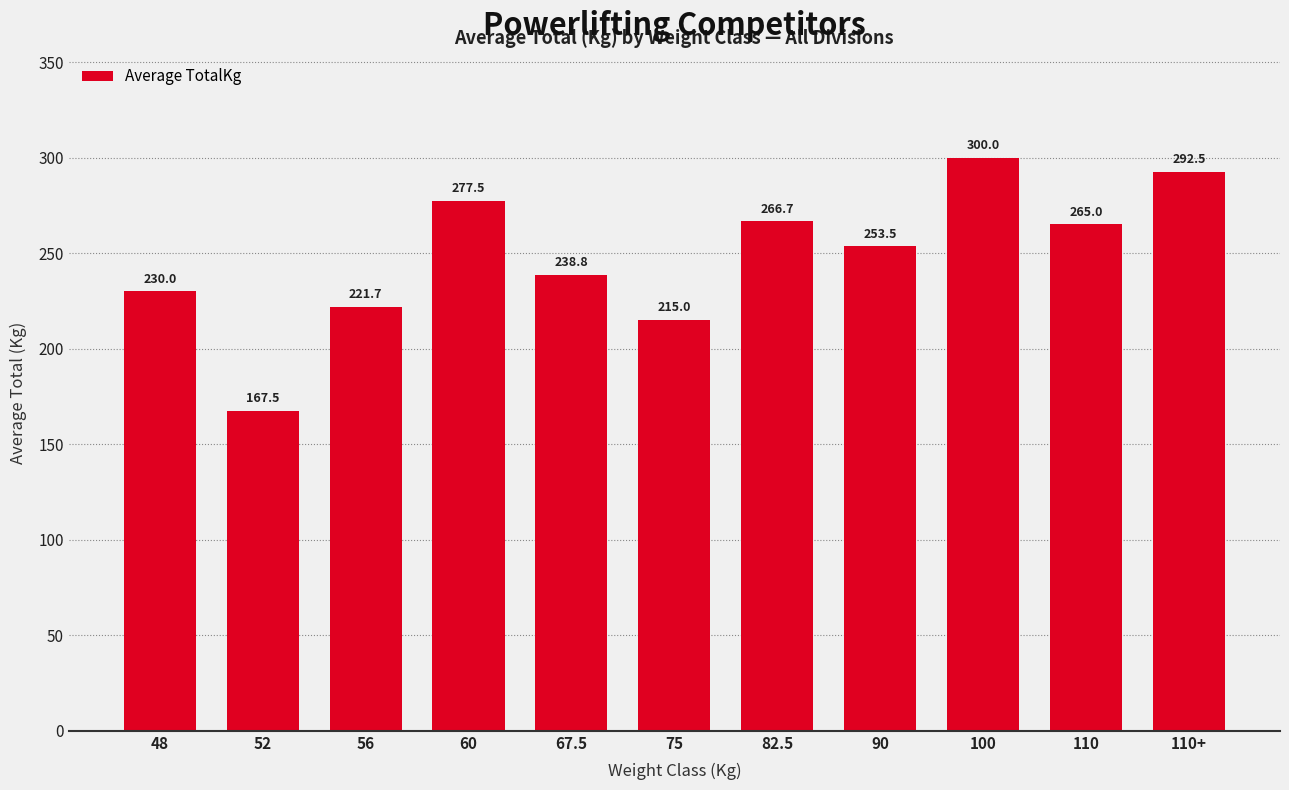

What value does the data have at 110+?

292.5